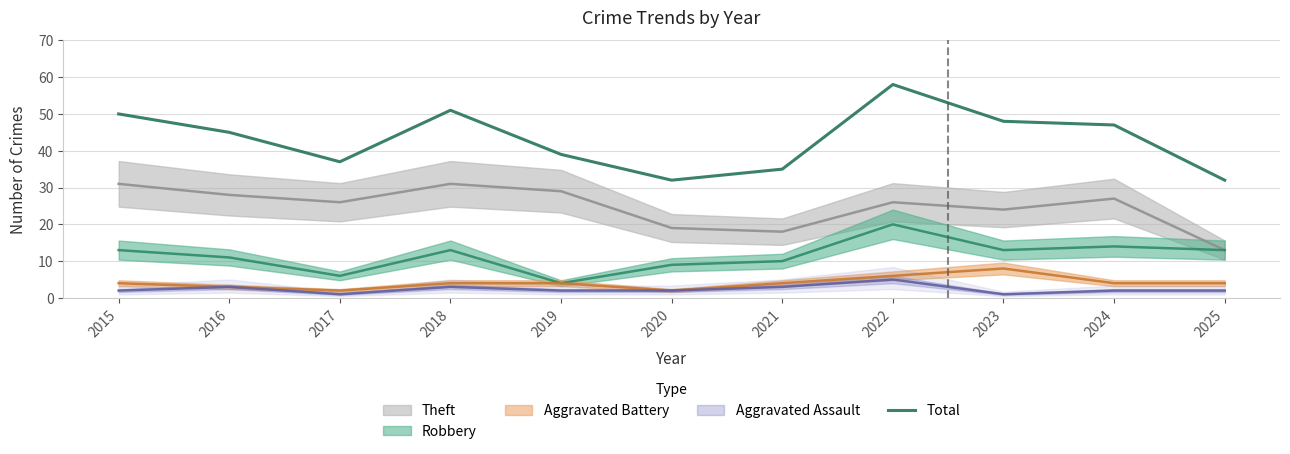

Reading left to right, extract all data points from this chart.

50	45	37	51	39	32	35	58	48	47	32